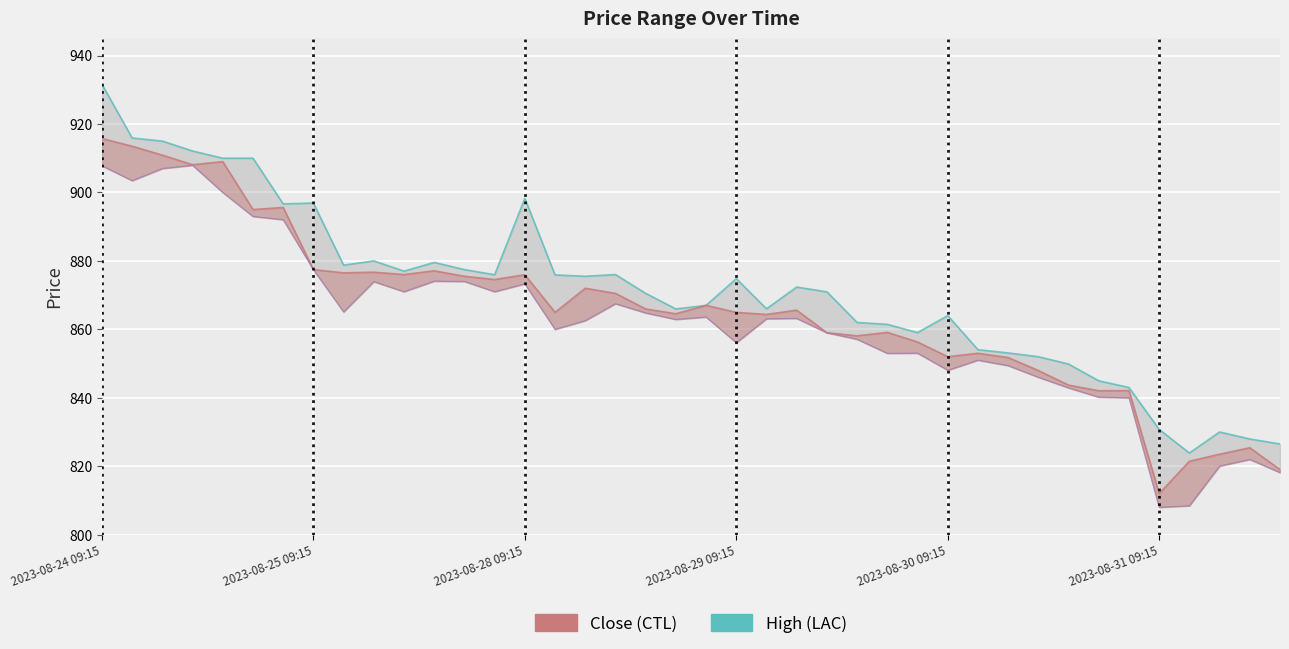

What is the change in value from 2023-08-25 09:15 to 32?

-66.1